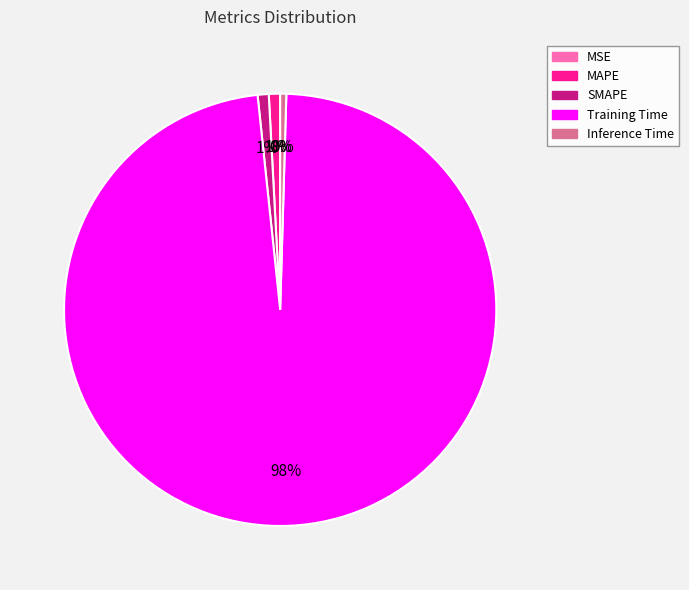

Between Training Time and Inference Time, which is larger?

Training Time